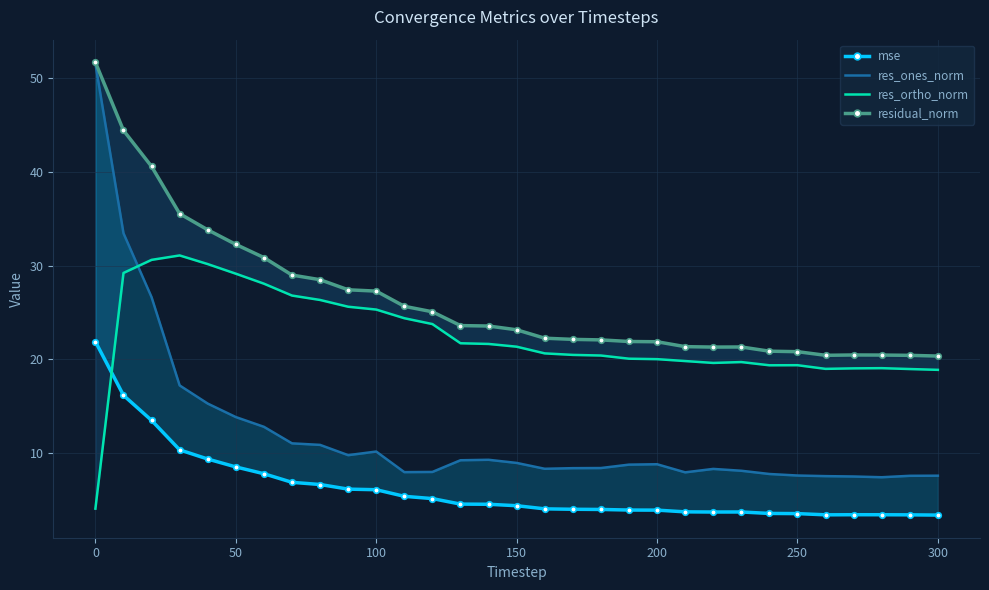

What are all the series names shown in the legend?

mse, res_ones_norm, res_ortho_norm, residual_norm